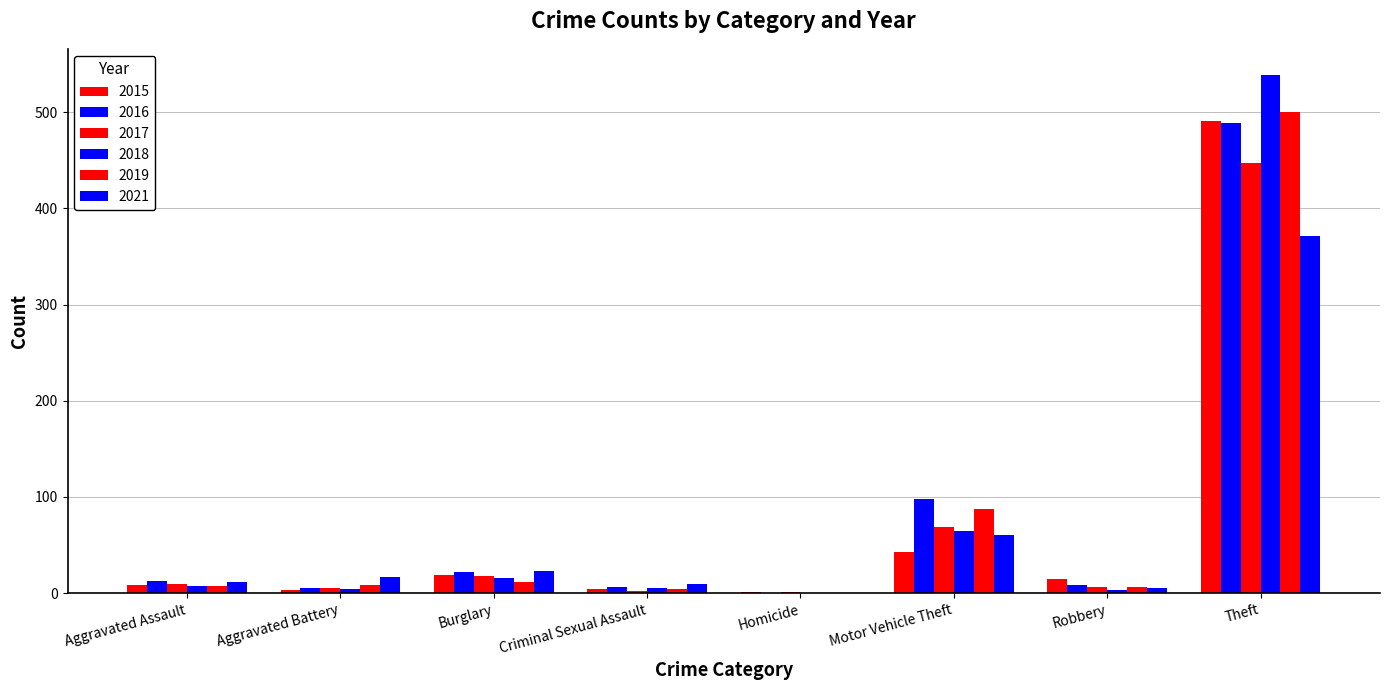

How many groups of bars are there?

8